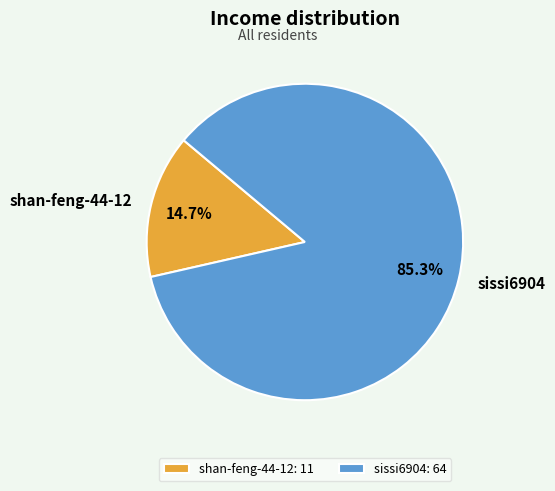

How many slices are in this pie chart?

2